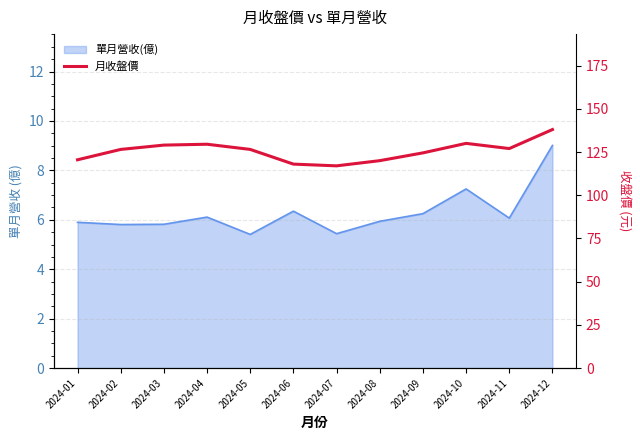

At which category does the data reach its first local peak?

2024-04